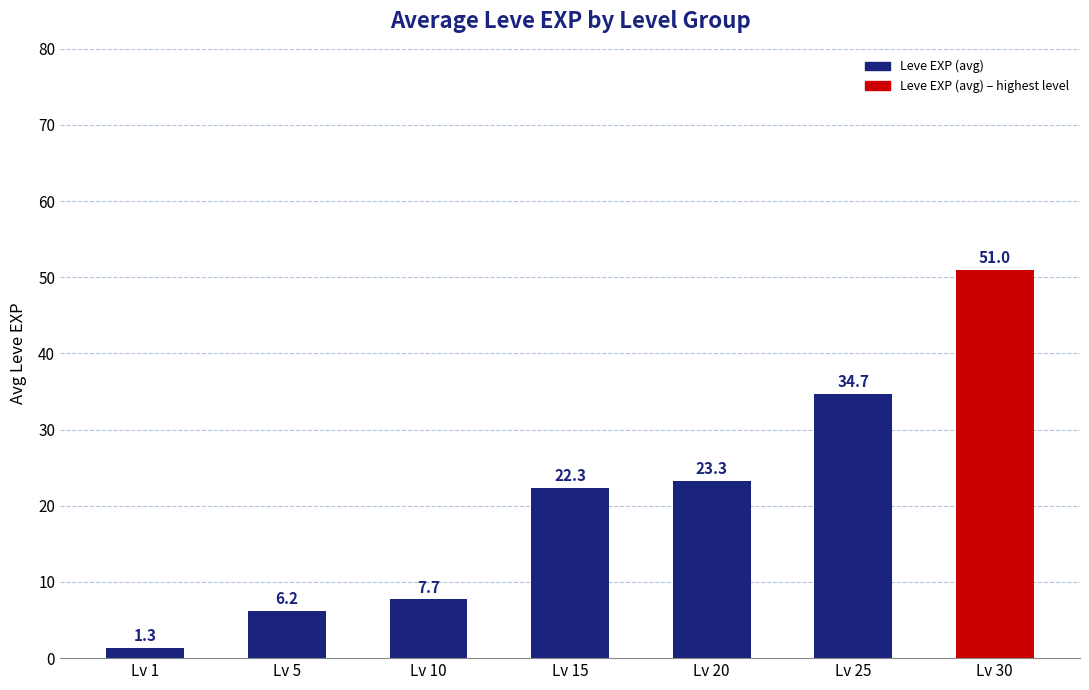

At which category does the chart reach its minimum across all series?

Lv 1